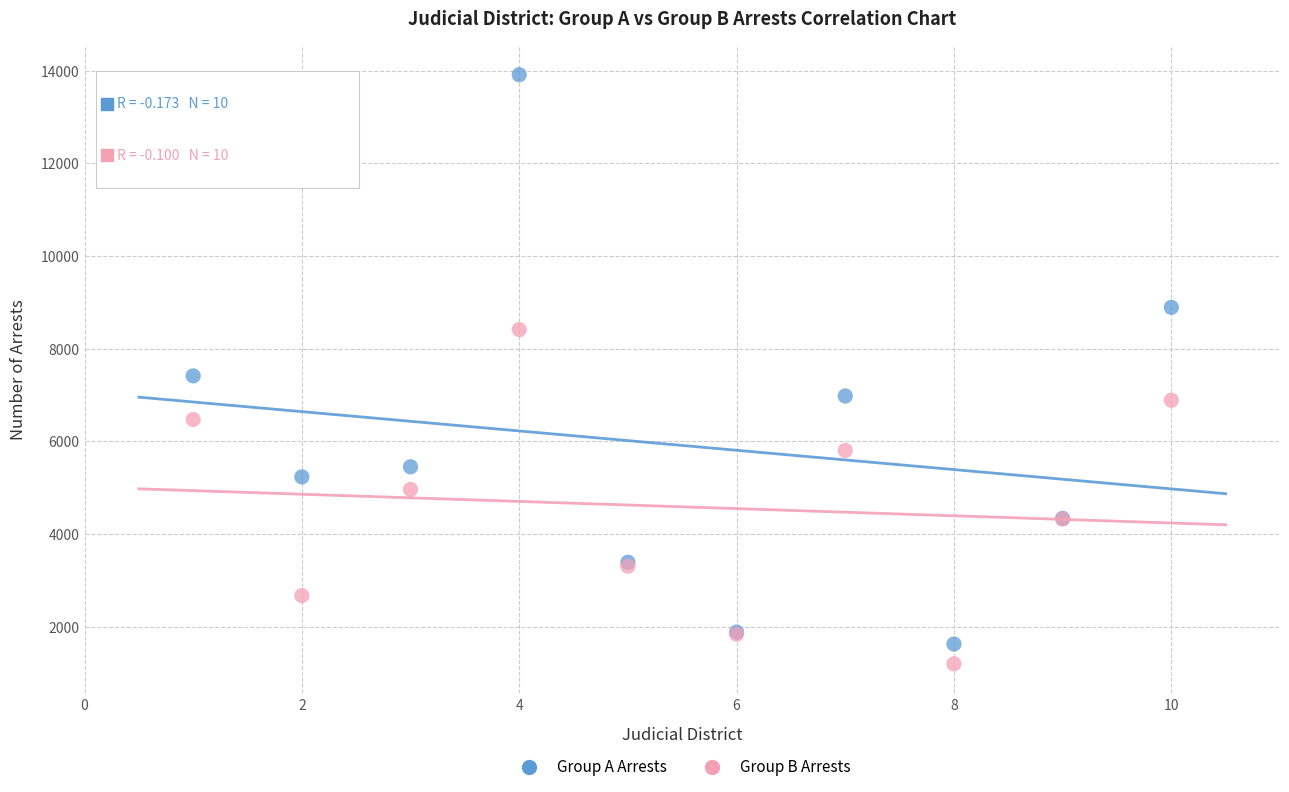

In the Group A Arrests series, what Y value is closest to 7768?

7412